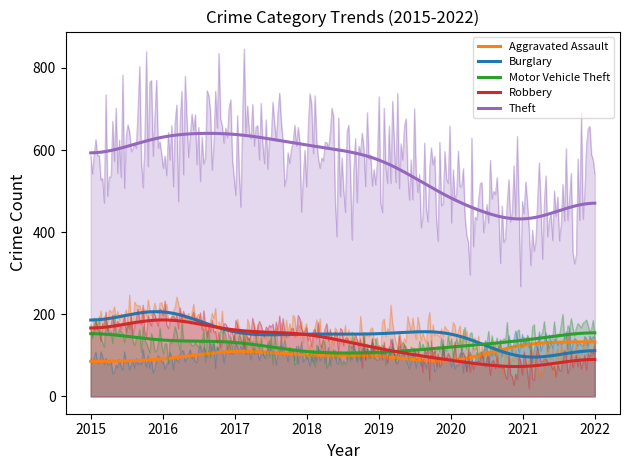

Which series has the largest total across all categories?

Theft